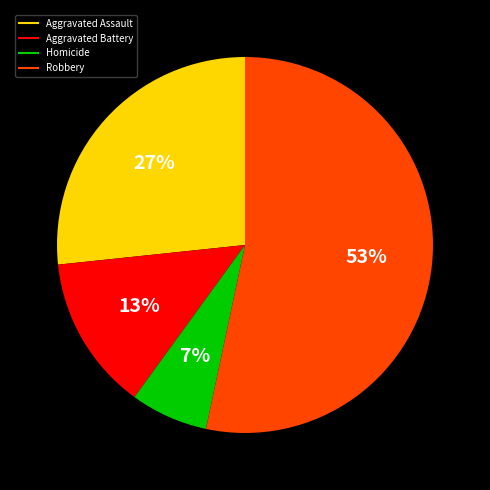

How many segments does this pie chart have?

4